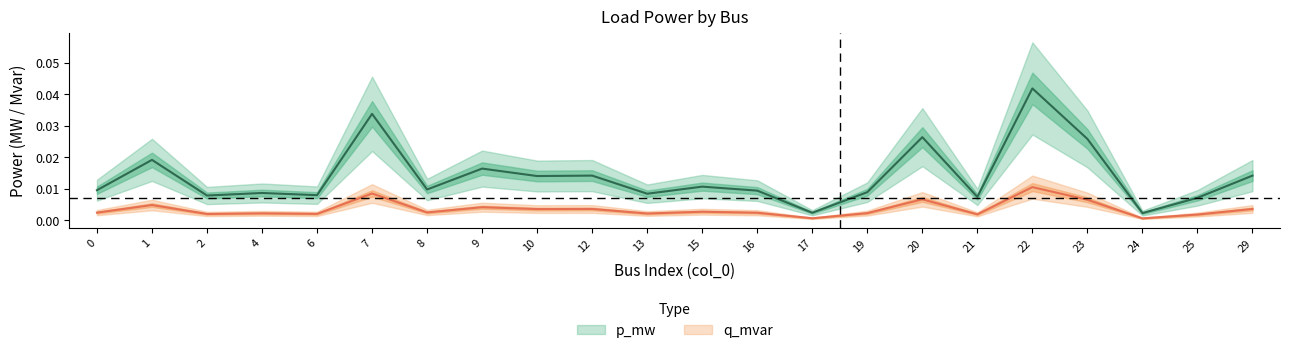

Count the number of categories in the chart.

22